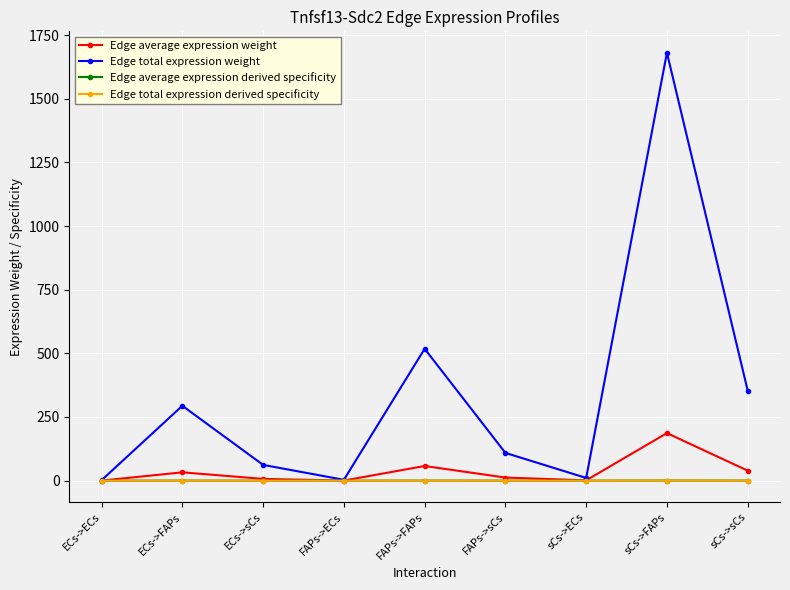

True or false: Edge total expression derived specificity and Edge average expression weight intersect in this chart.

False